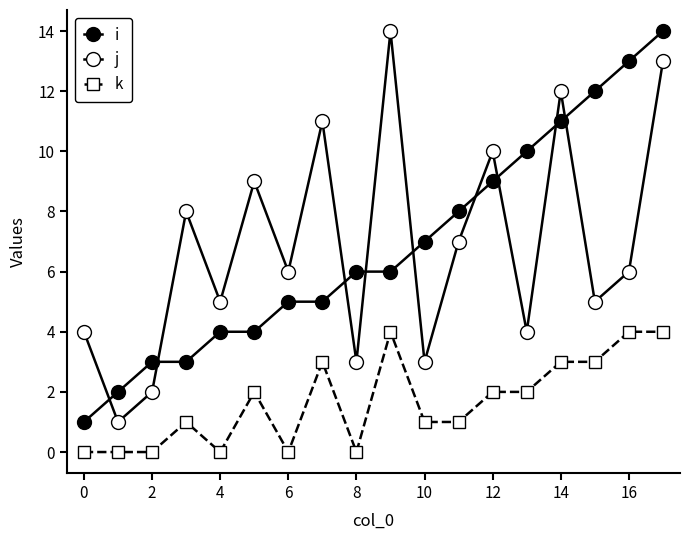

How many lines are shown in the chart?

3